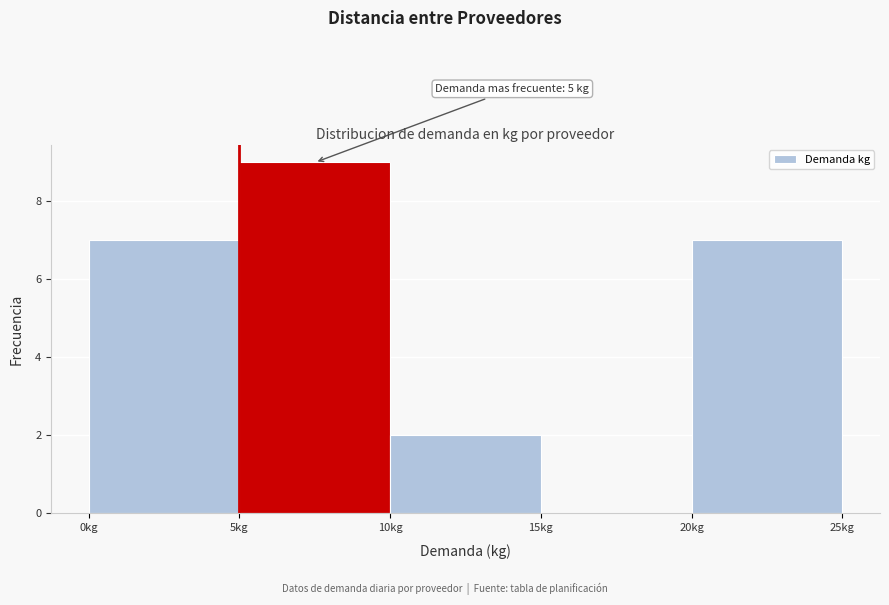

Over which range of the x-axis is the bar tallest?

5 to 10